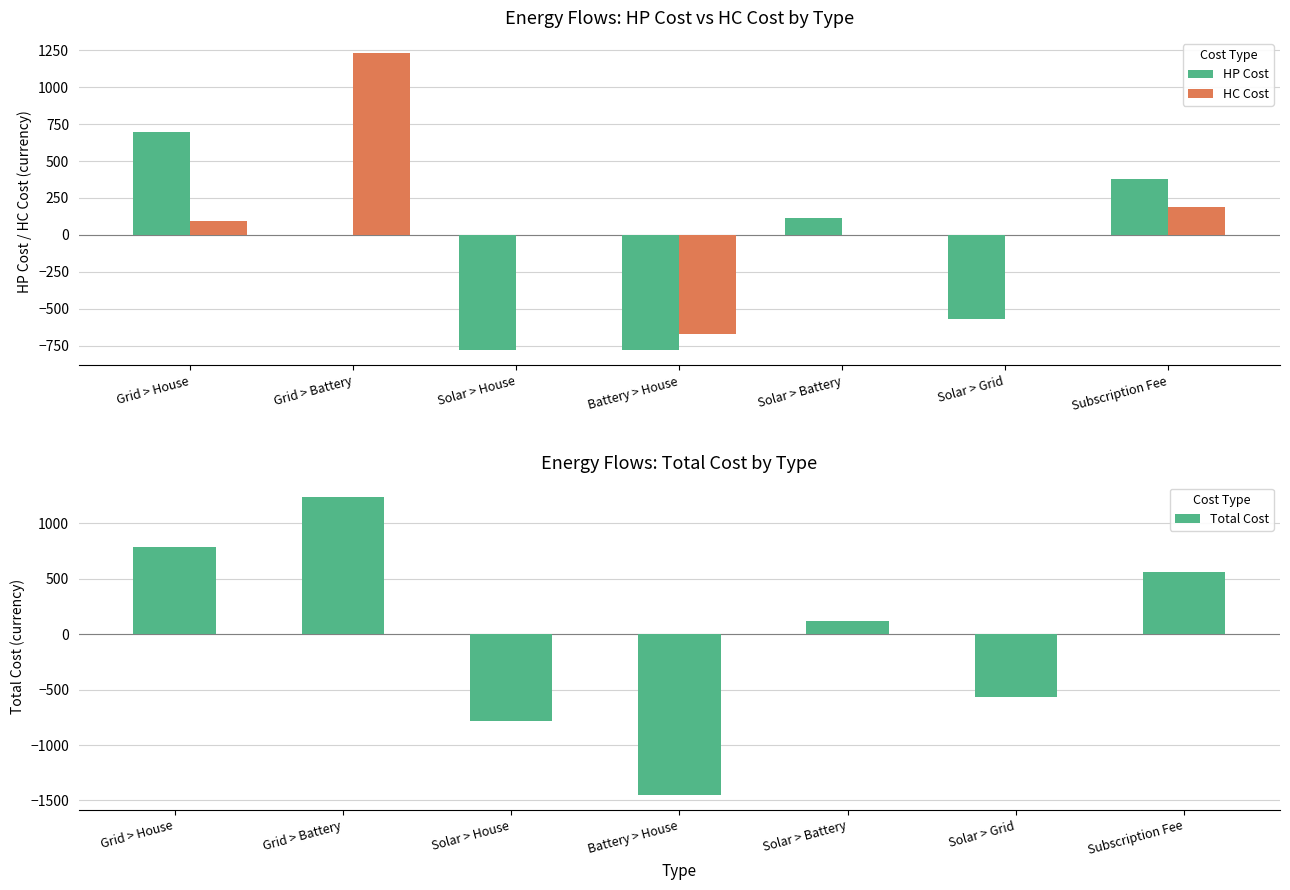

At which label does Total Cost reach its peak?

Grid > Battery